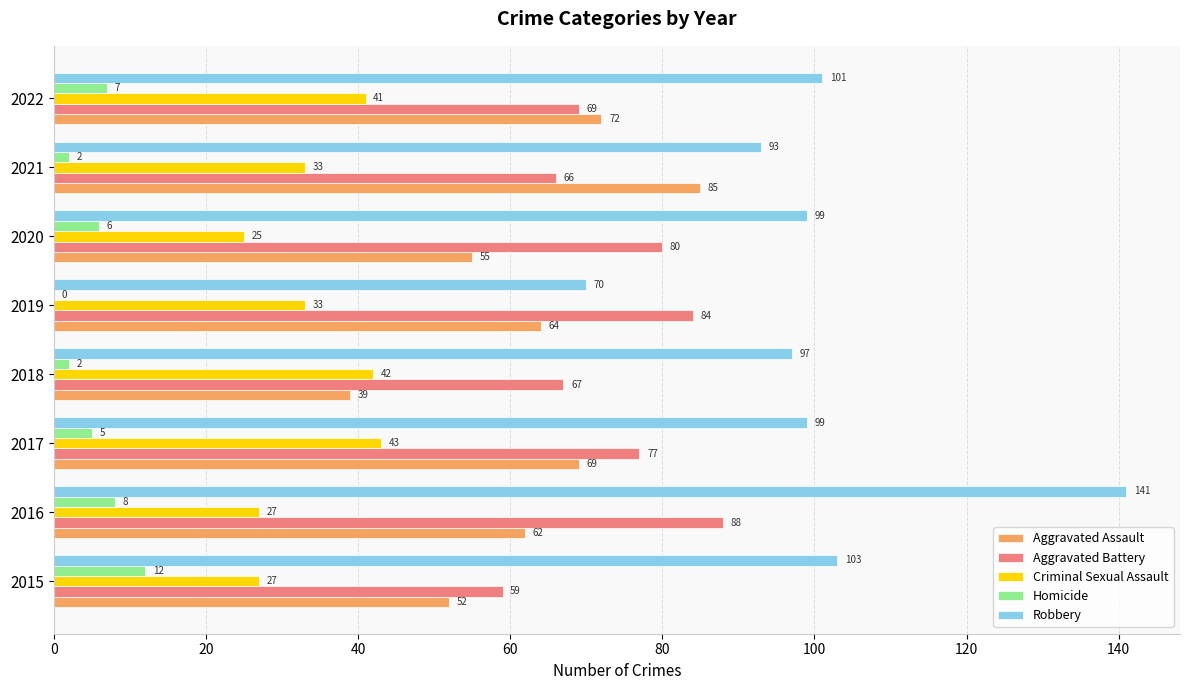

Between 2018 and 2022, which series saw the biggest shift?

Aggravated Assault